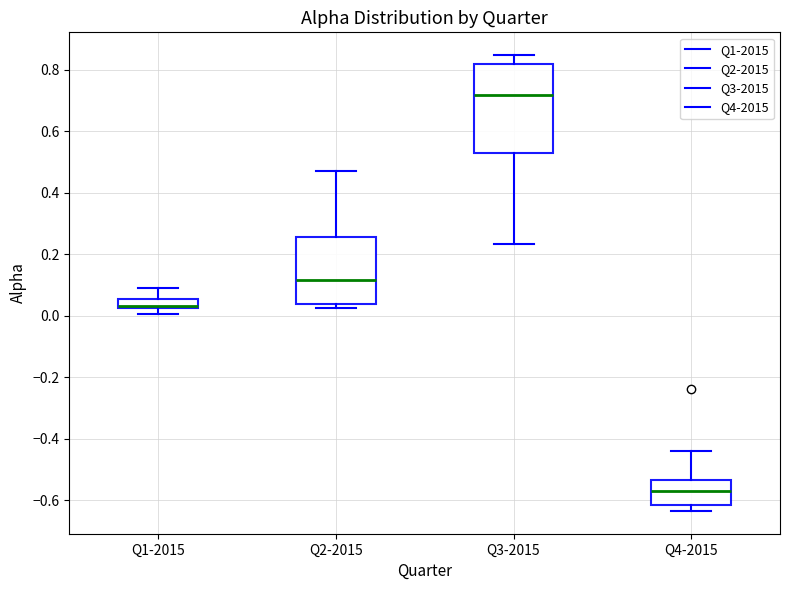

Comparing the boxes themselves (not the whiskers), which one is the tallest?

Q3-2015